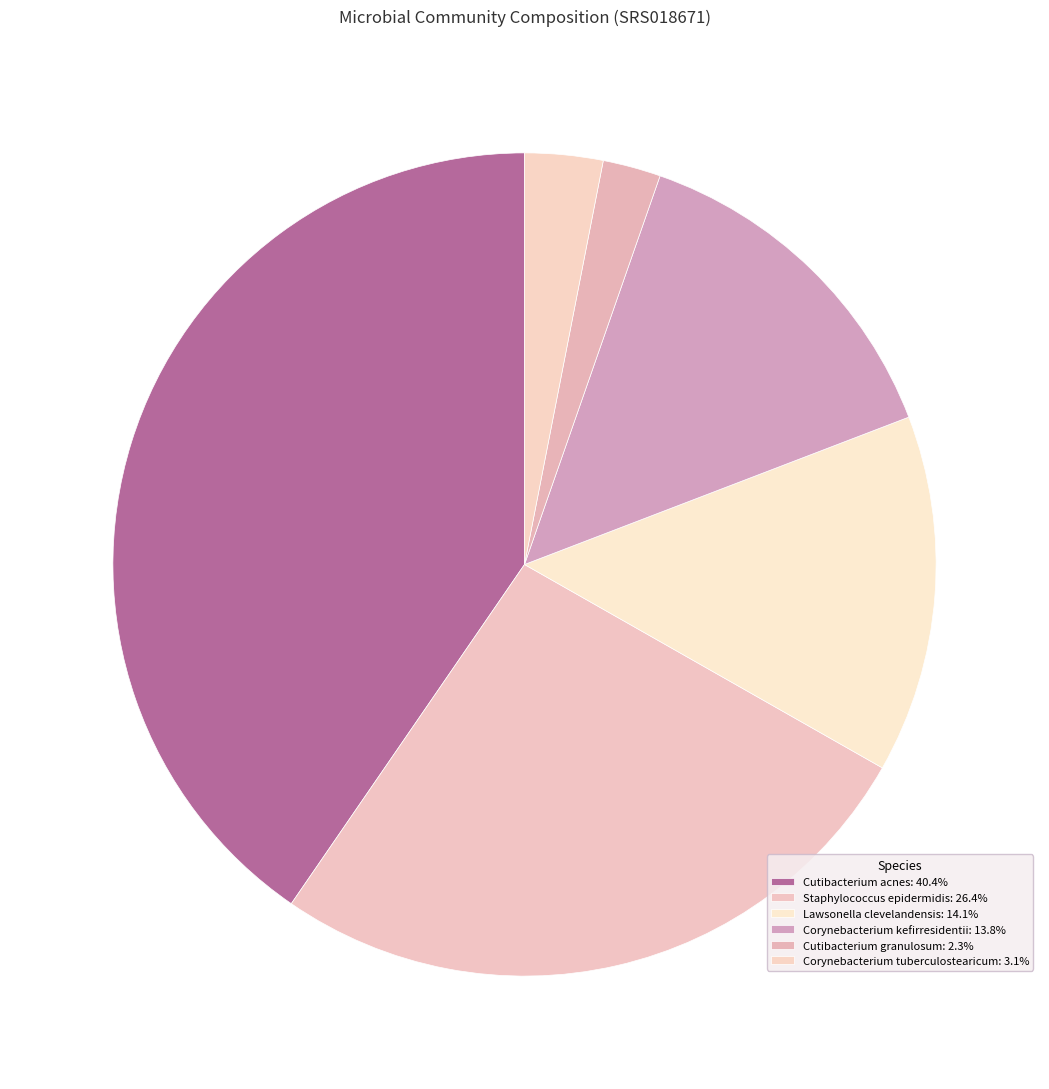

Which category has the smallest portion of the pie?

Cutibacterium granulosum